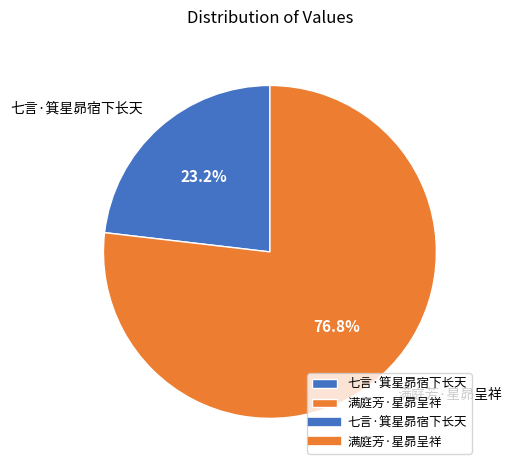

What percentage do 七言·箕星昴宿下长天 and 满庭芳·星昴呈祥 together represent?

100.0%